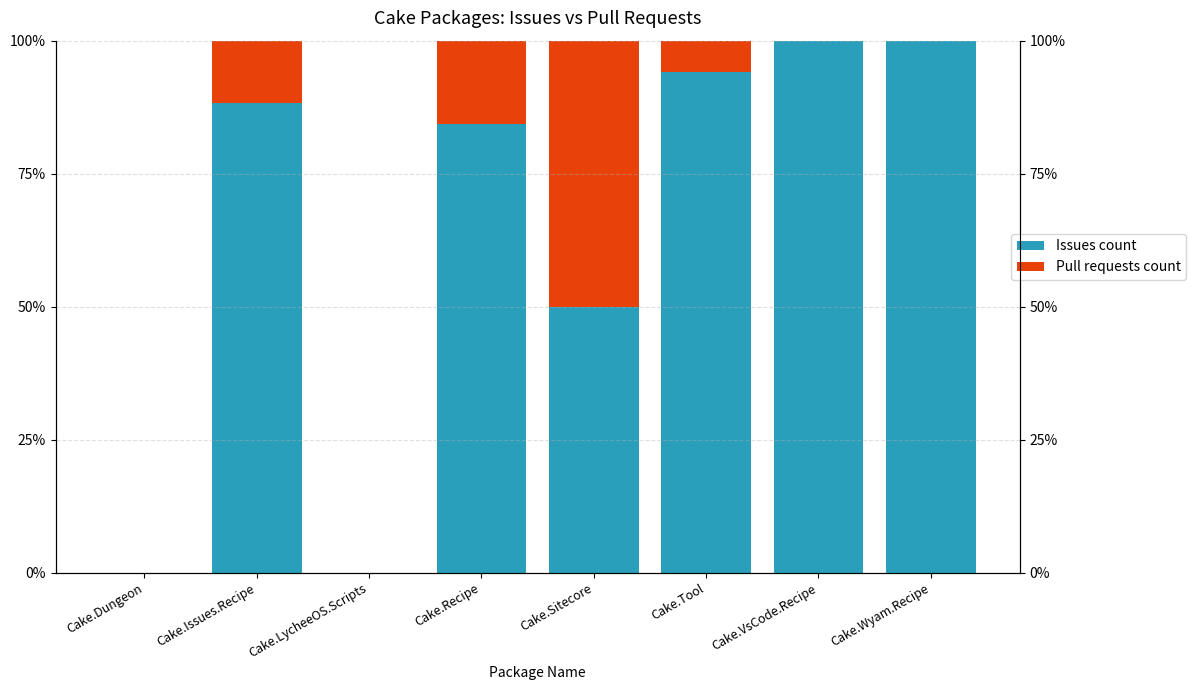

Rank the series by their average value, from lowest to highest.

Pull requests count, Issues count